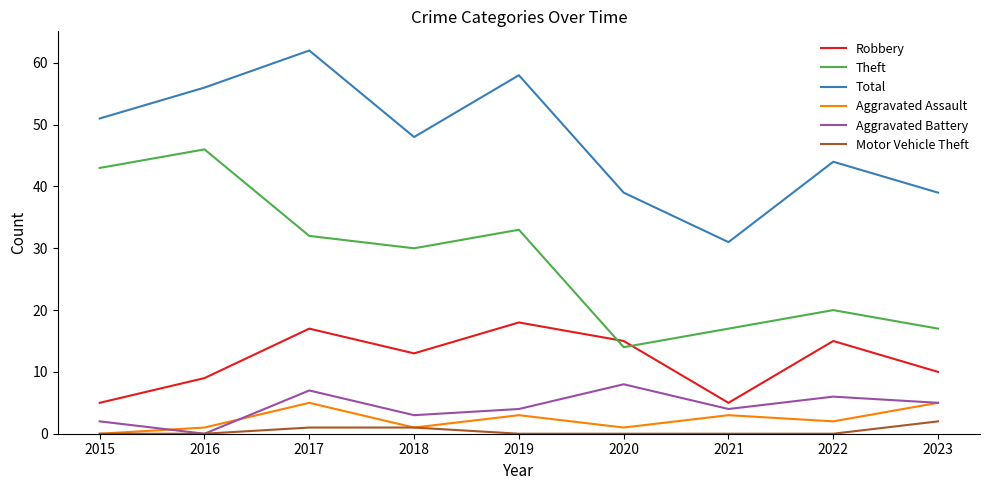

How many Aggravated Assault values are between 1 and 3?

6